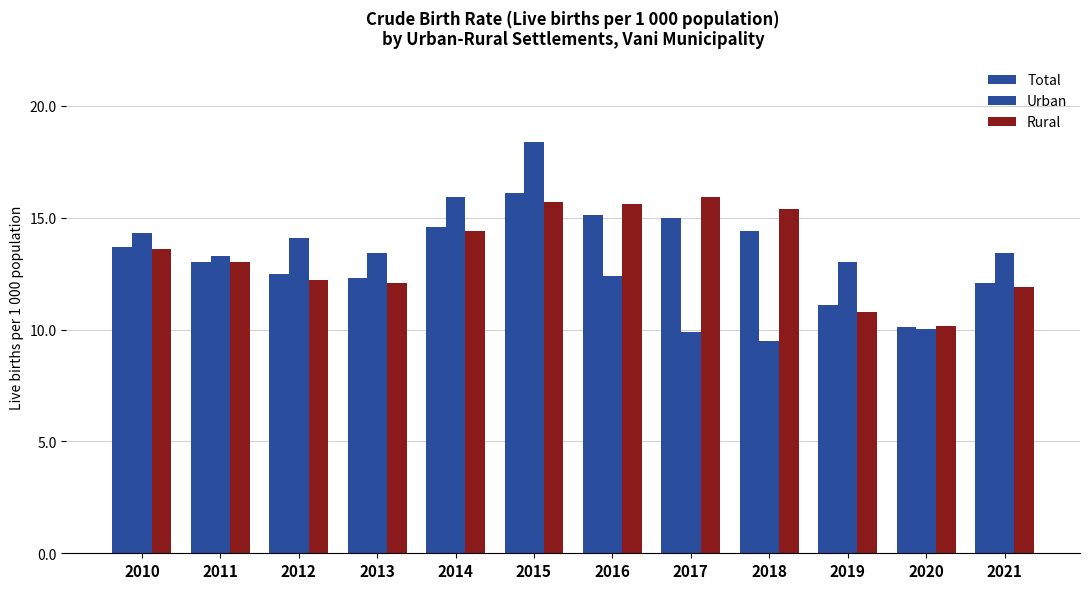

Are the bars horizontal?

No